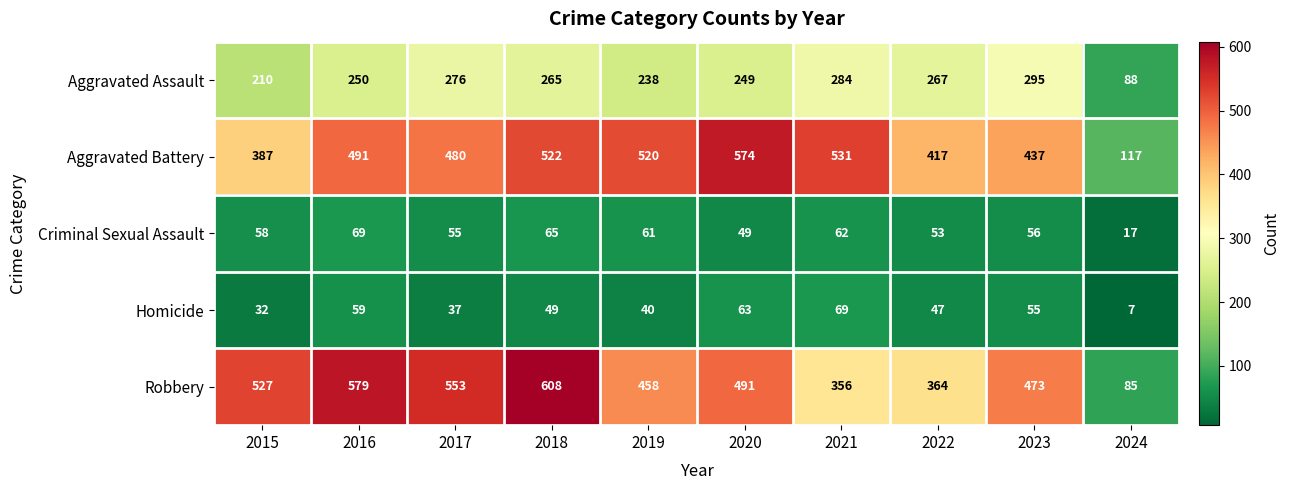

The value of Aggravated Battery at 2024 is 117. True or false?

True